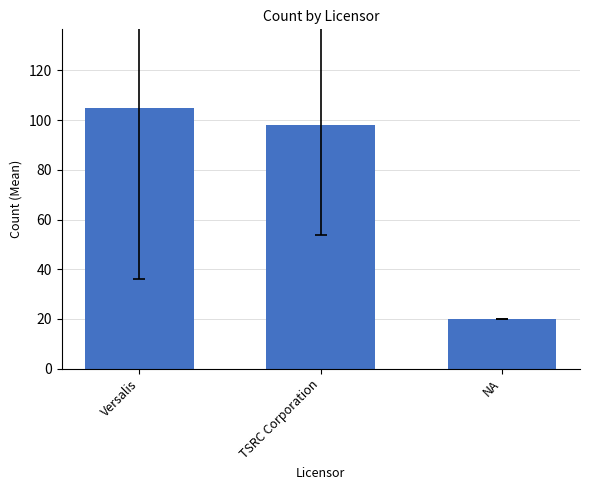

How many bars are there in total?

3